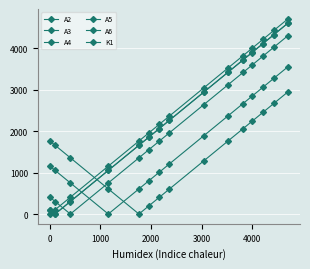

What is the highest value of the A4 series?

4306